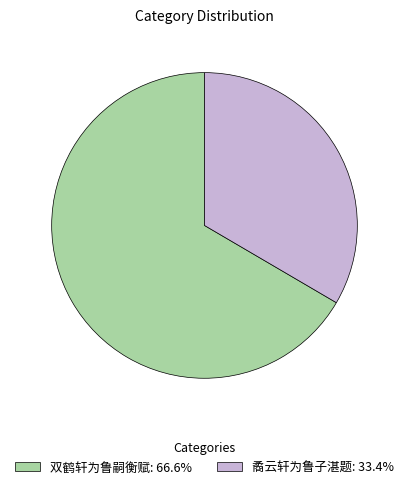

What is the ratio of the value at 矞云轩为鲁子湛题: 33.4% to the value at 双鹤轩为鲁嗣衡赋: 66.6%?

0.5